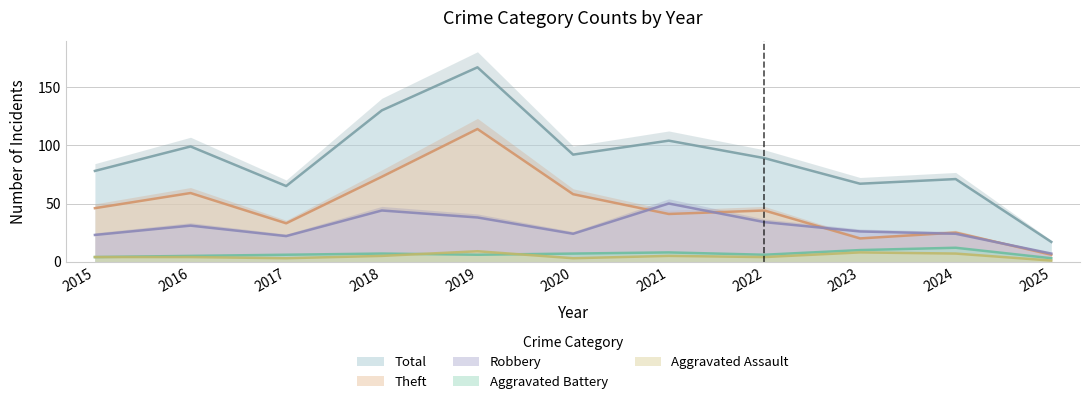

True or false: Aggravated Assault has more than 0 interior local peaks.

True